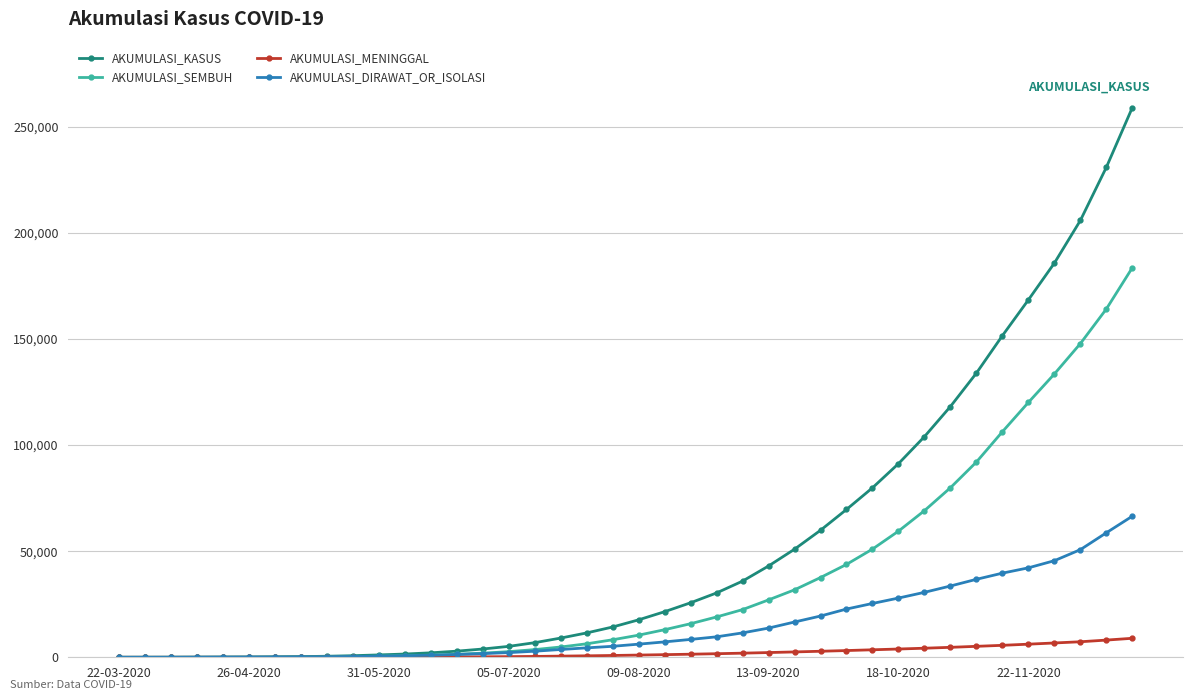

Which series has the largest range (max minus min)?

AKUMULASI_KASUS